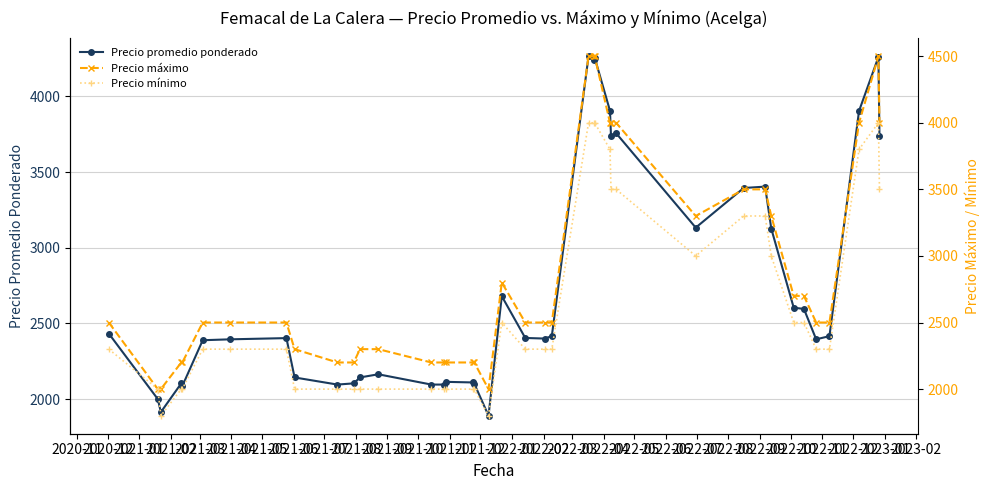

What is the highest value of the Precio promedio ponderado series?

4266